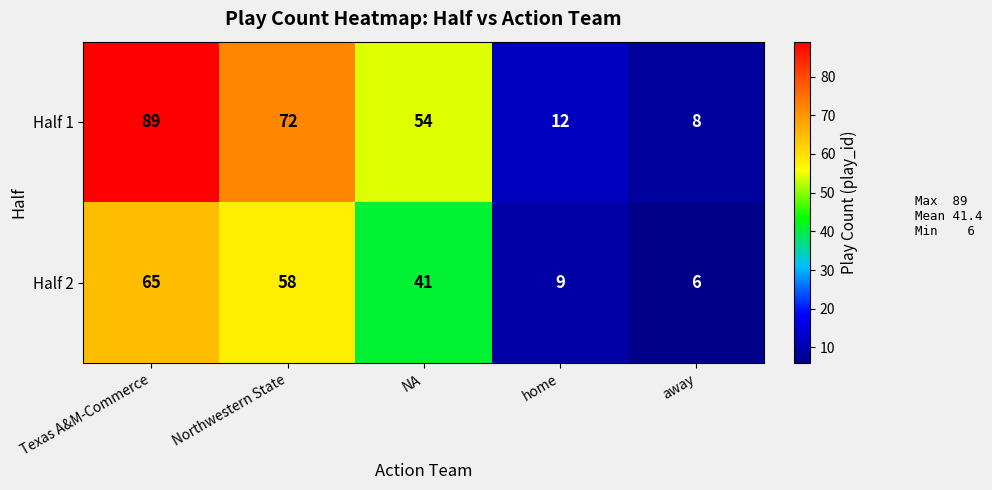

How many data points does each series have?

5